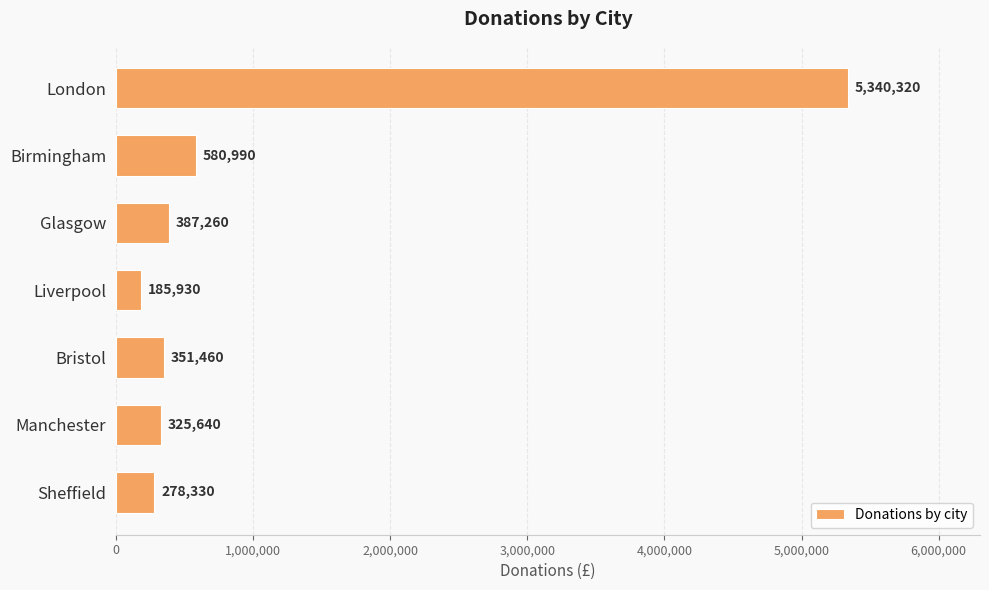

What is the ratio of the value at Glasgow to the value at Manchester?

1.2